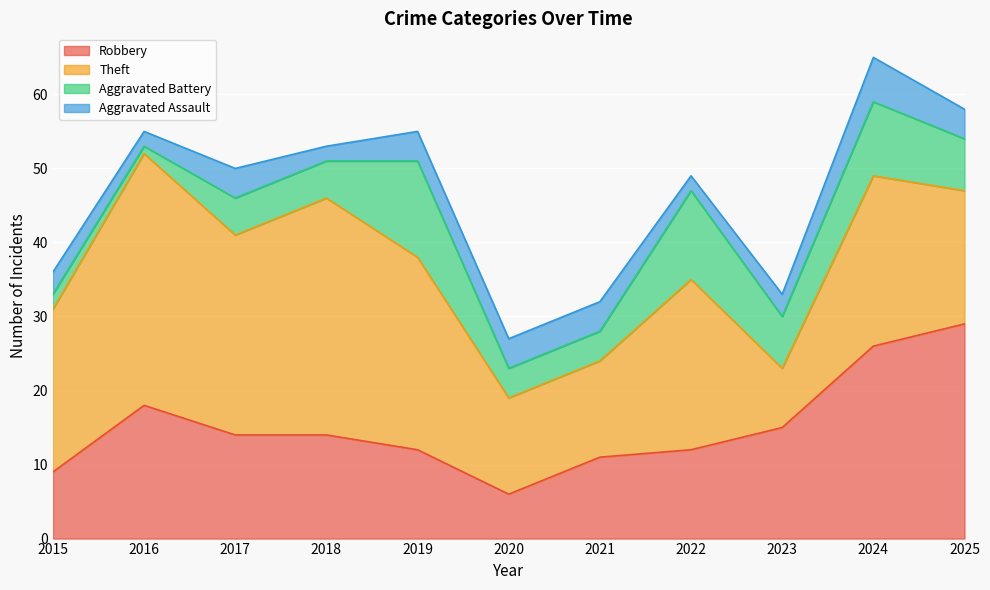

What is the minimum value shown in the chart?

1